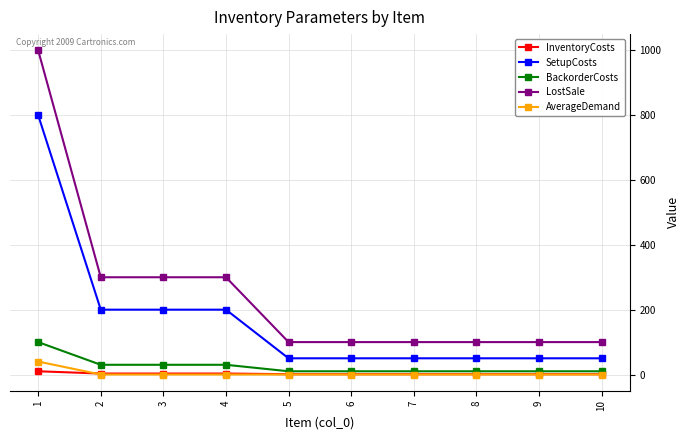

True or false: InventoryCosts and SetupCosts cross at least once.

False